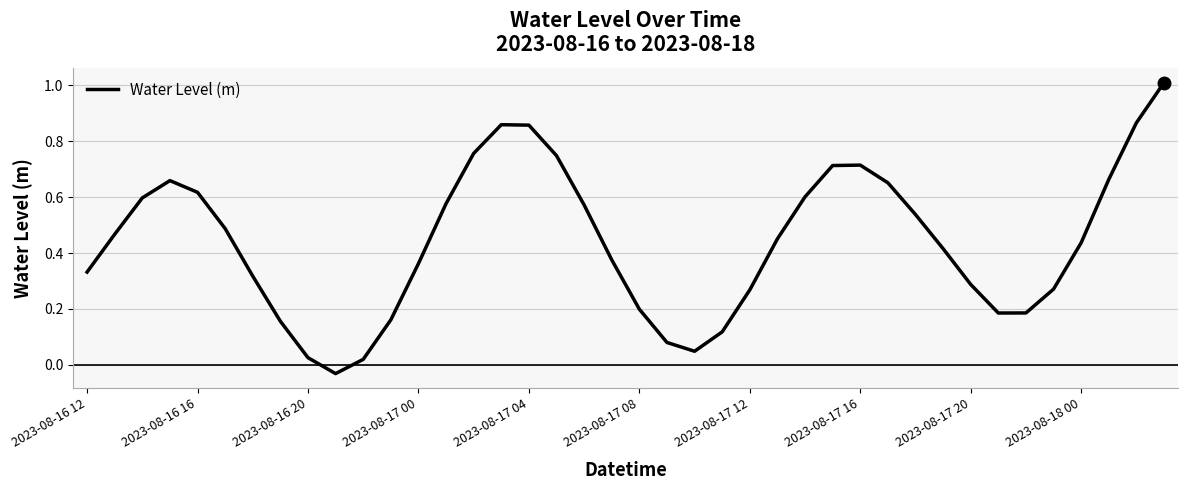

What is the difference between the maximum and minimum values?

1.0